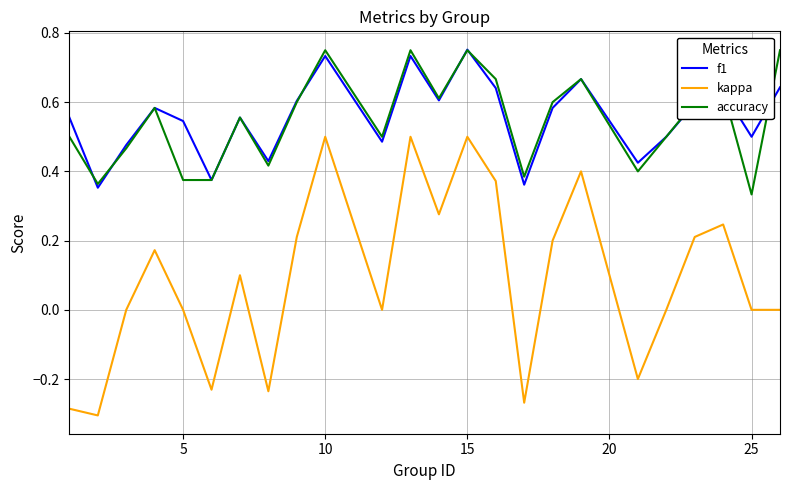

True or false: kappa and f1 cross at least once.

False